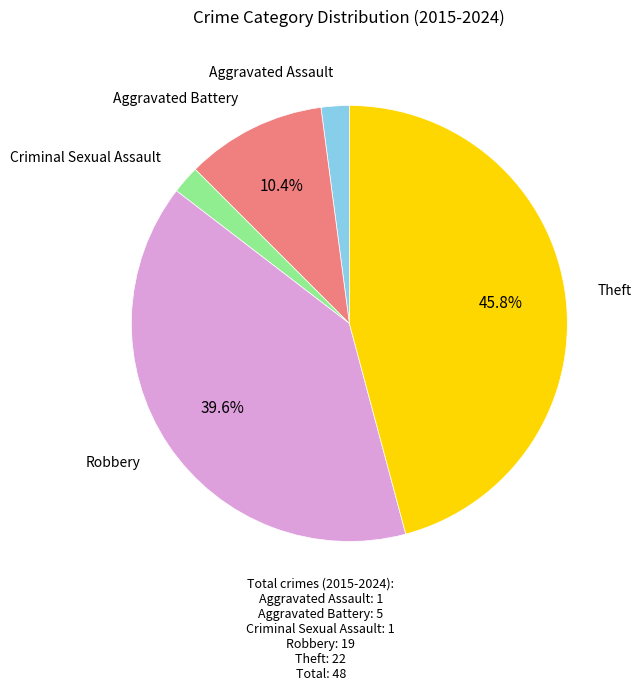

To the nearest percent, what is the average slice percentage?

20%